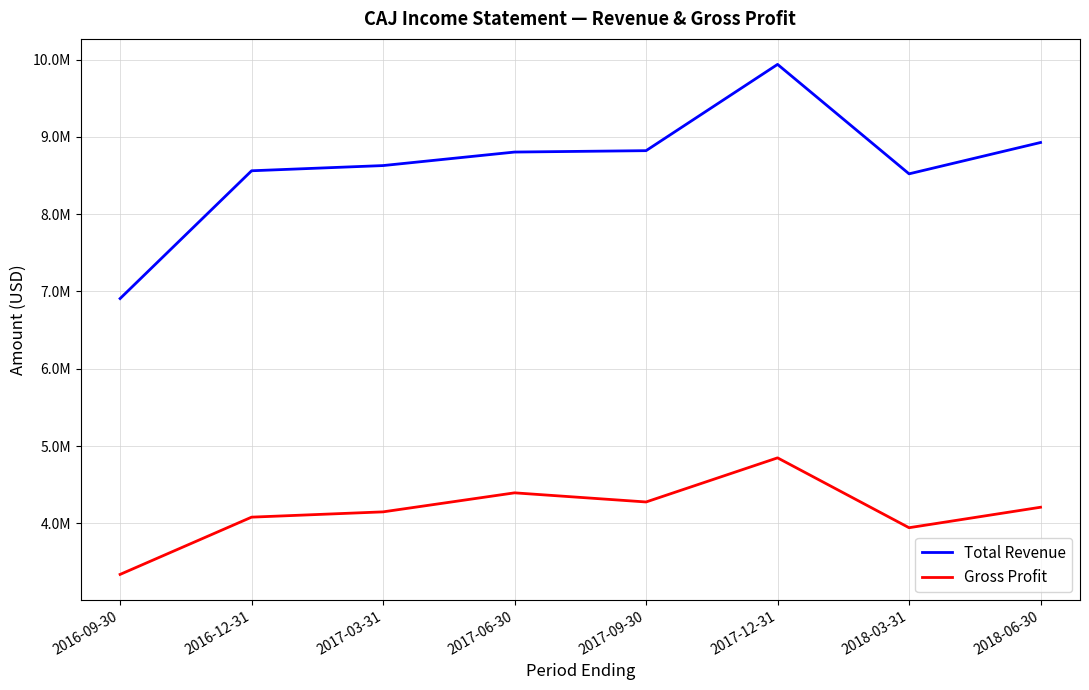

Which series has the largest total across all categories?

Total Revenue